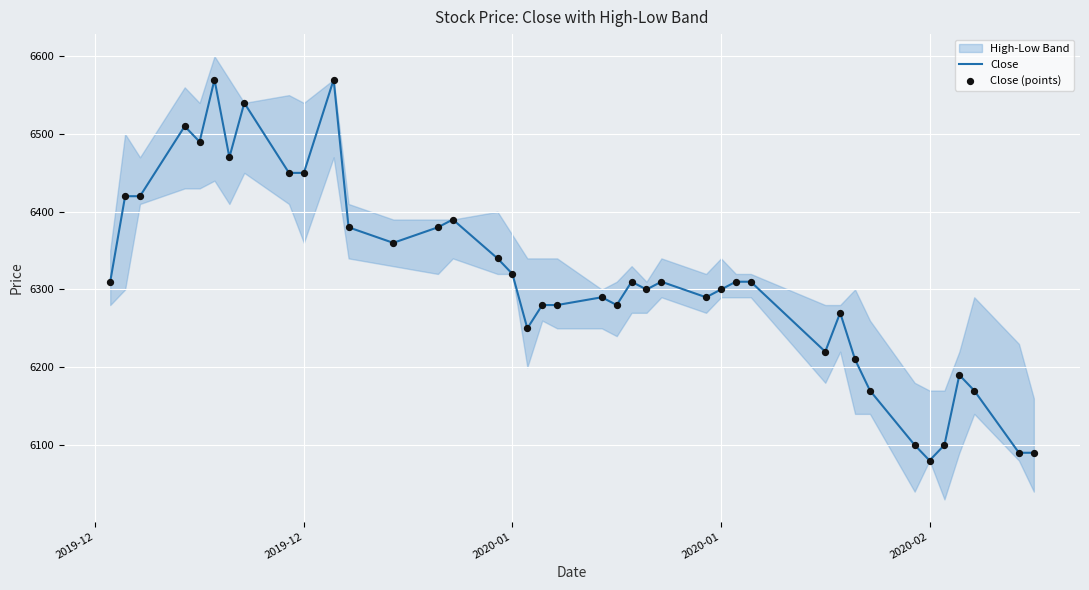

Which series has the largest total across all categories?

Close